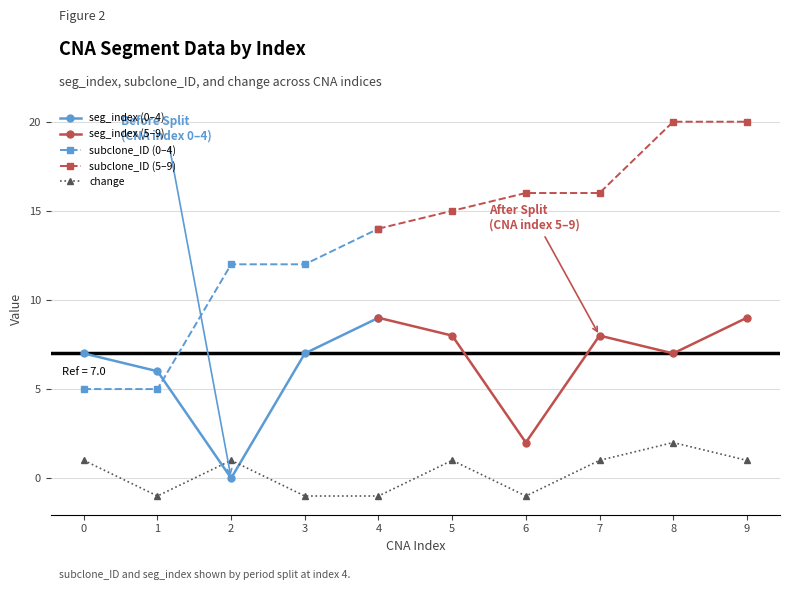

How many values in the subclone_ID series are below 15?

5